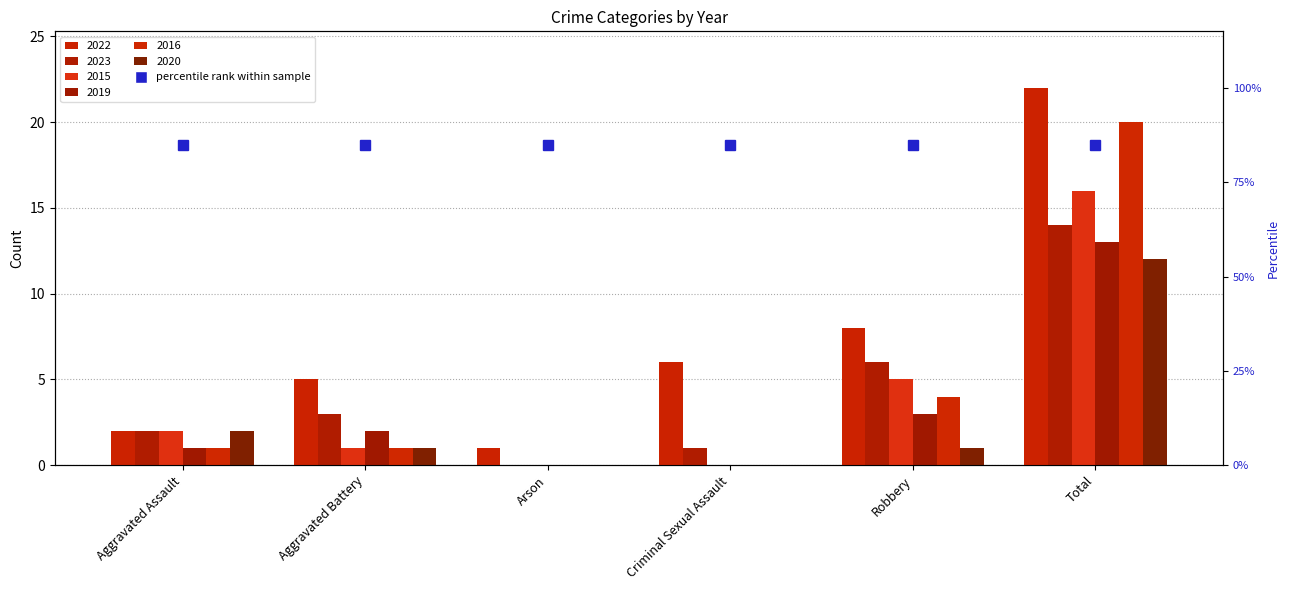

What is the value of the 2016 bar at the 2nd from the left?

1